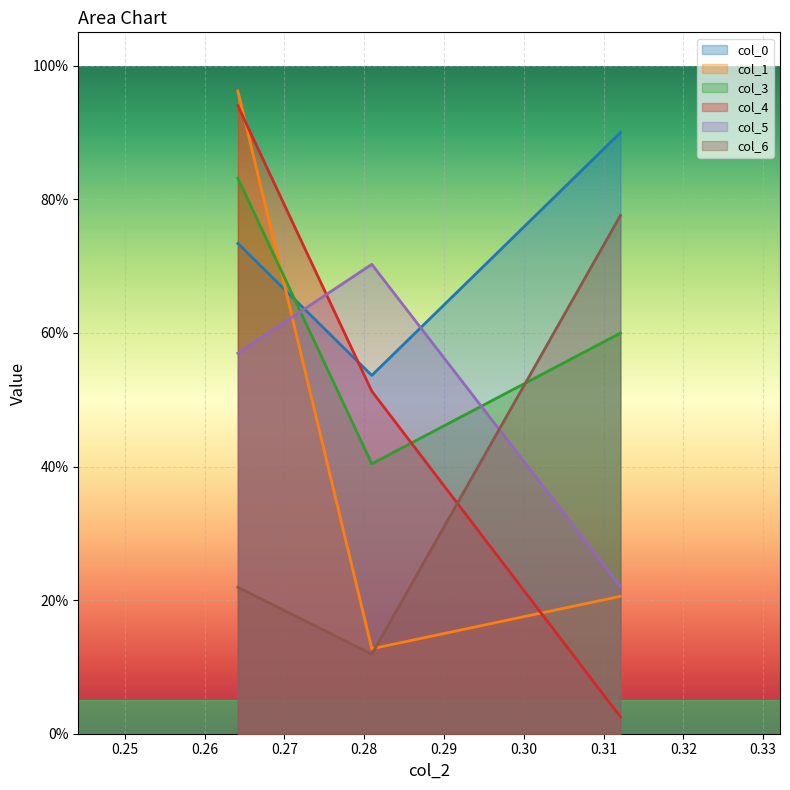

What is the difference between the highest and lowest values at 0.2641706464183331?

0.7